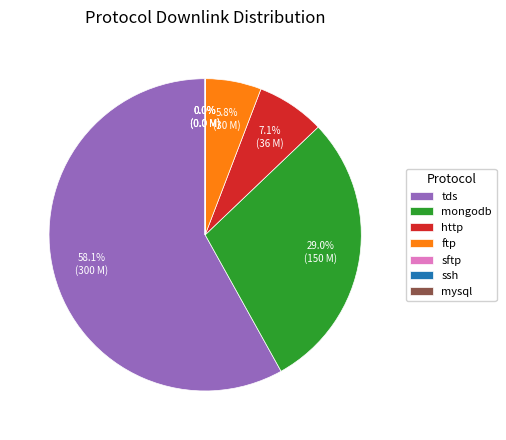

Which slice is the largest?

tds